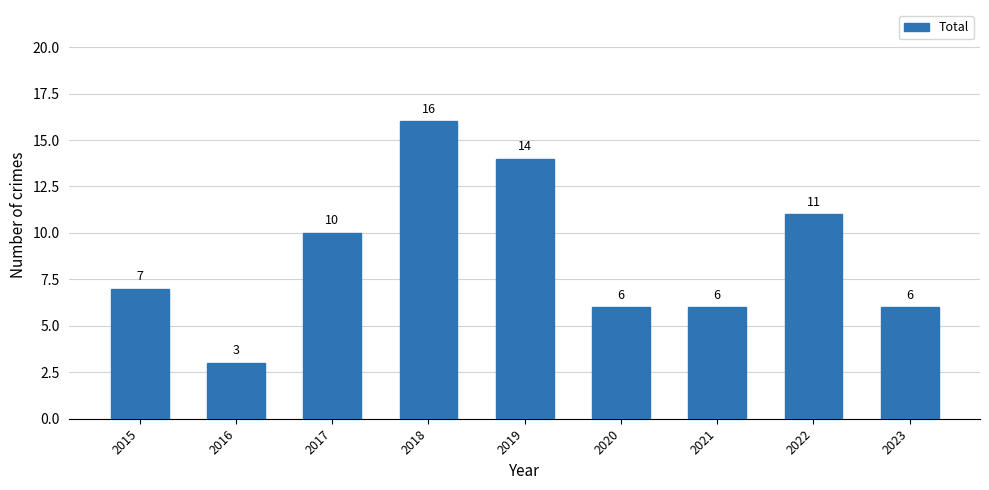

What is the greatest value displayed?

16